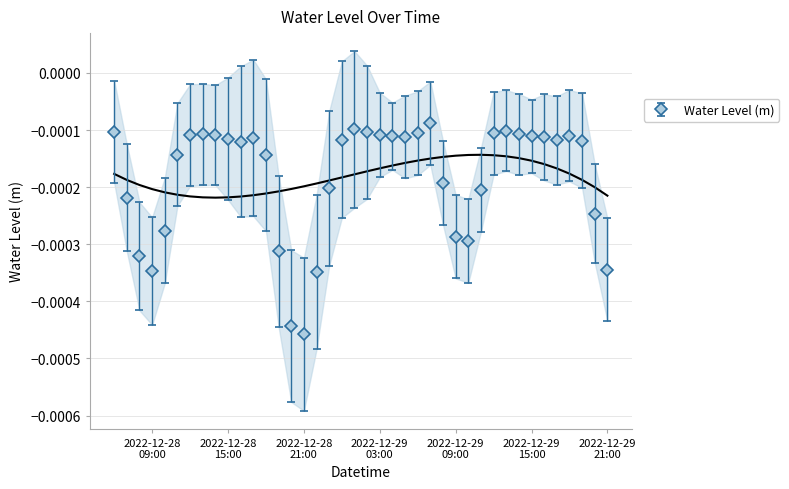

Rank the categories by value from highest to lowest.

2022-12-29 07:00:00, 2022-12-29 01:00:00, 2022-12-29 13:00:00, 2022-12-28 06:00:00, 2022-12-29 02:00:00, 2022-12-29 12:00:00, 2022-12-29 06:00:00, 2022-12-29 14:00:00, 2022-12-28 13:00:00, 2022-12-29 03:00:00, 2022-12-28 14:00:00, 2022-12-28 12:00:00, 2022-12-29 18:00:00, 2022-12-29 04:00:00, 2022-12-29 15:00:00, 2022-12-29 05:00:00, 2022-12-29 16:00:00, 2022-12-28 17:00:00, 2022-12-28 15:00:00, 2022-12-29 00:00:00, 2022-12-29 17:00:00, 2022-12-29 19:00:00, 2022-12-28 16:00:00, 2022-12-28 11:00:00, 2022-12-28 18:00:00, 2022-12-29 08:00:00, 2022-12-28 23:00:00, 2022-12-29 11:00:00, 2022-12-28 07:00:00, 2022-12-29 20:00:00, 2022-12-28 10:00:00, 2022-12-29 09:00:00, 2022-12-29 10:00:00, 2022-12-28 19:00:00, 2022-12-28 08:00:00, 2022-12-29 21:00:00, 2022-12-28 09:00:00, 2022-12-28 22:00:00, 2022-12-28 20:00:00, 2022-12-28 21:00:00